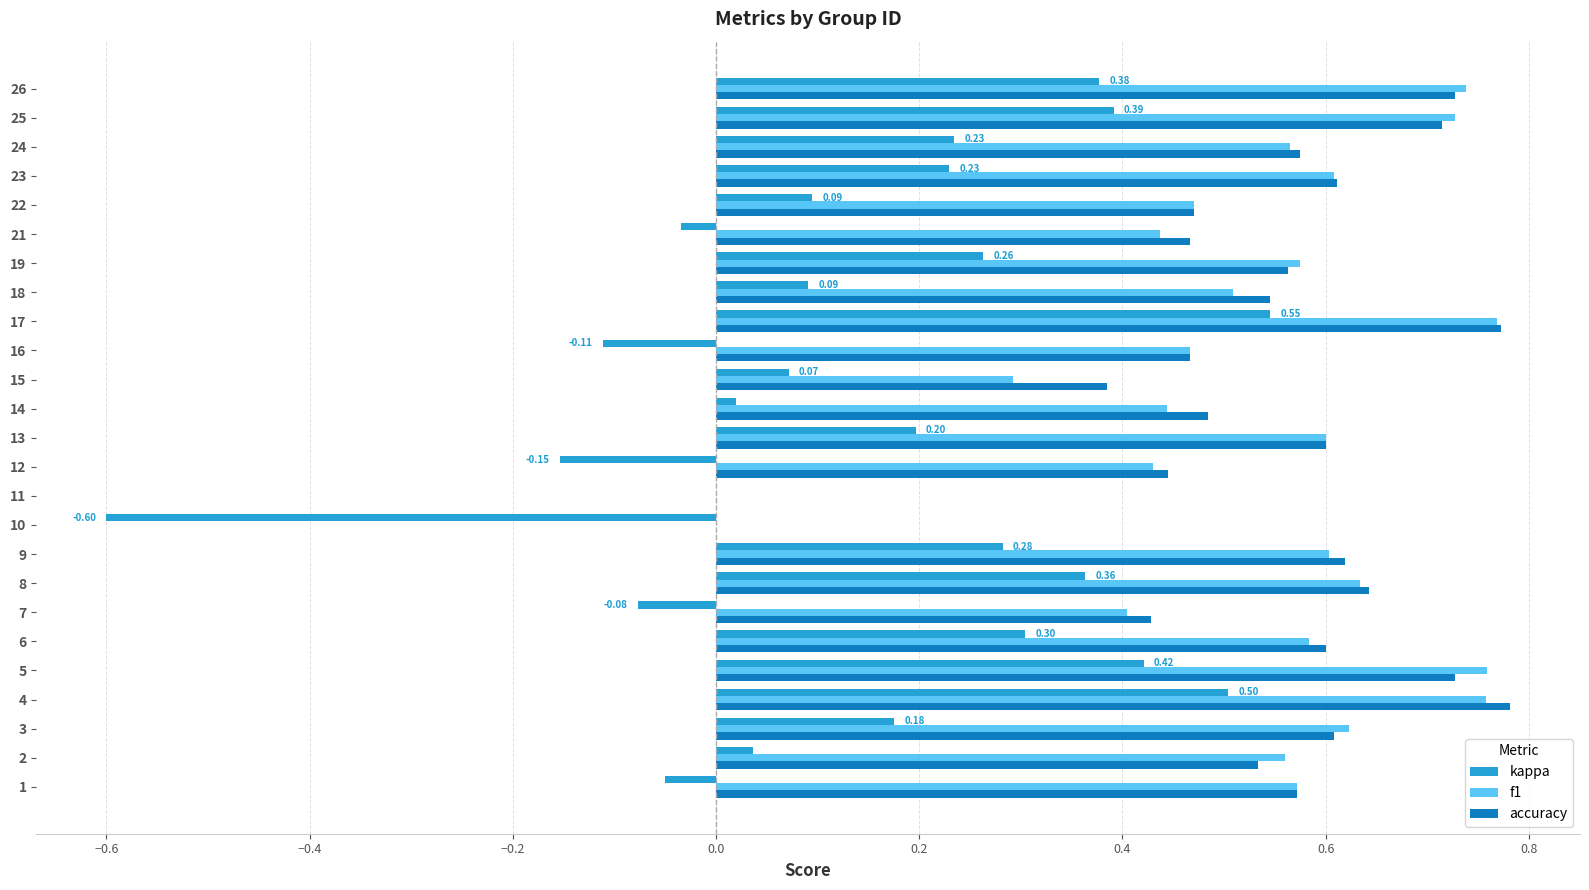

Which series changed the most between 5 and 15?

f1